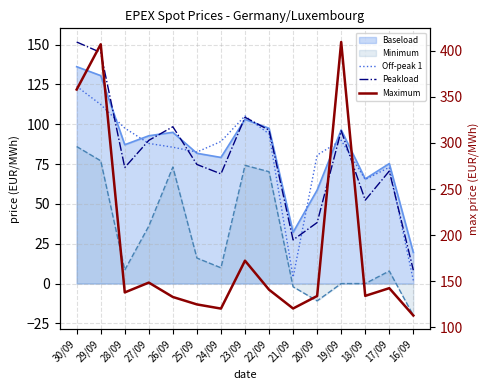

True or false: Maximum and Peakload intersect in this chart.

False